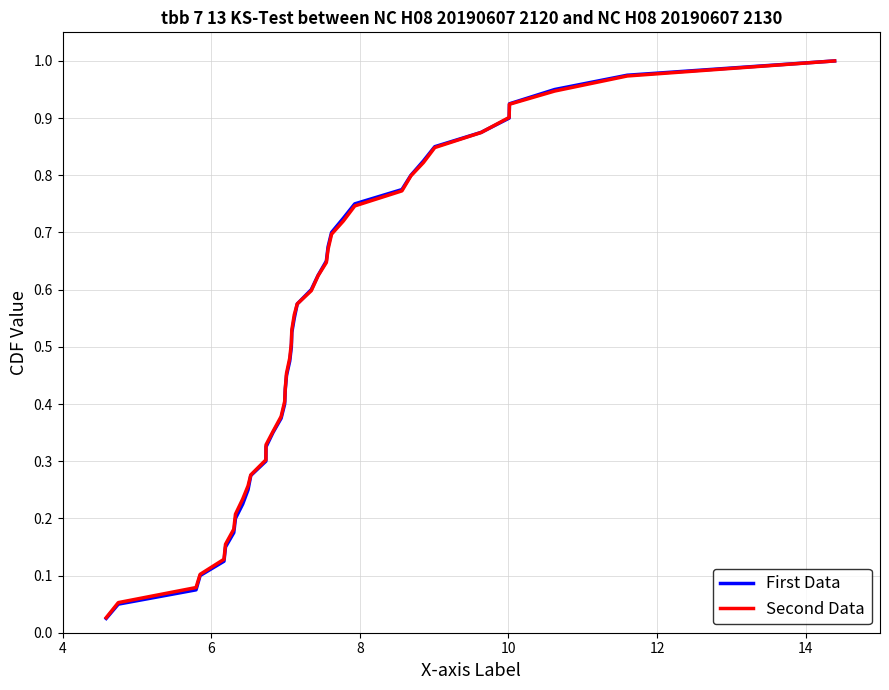

Which series has the largest range (max minus min)?

First Data